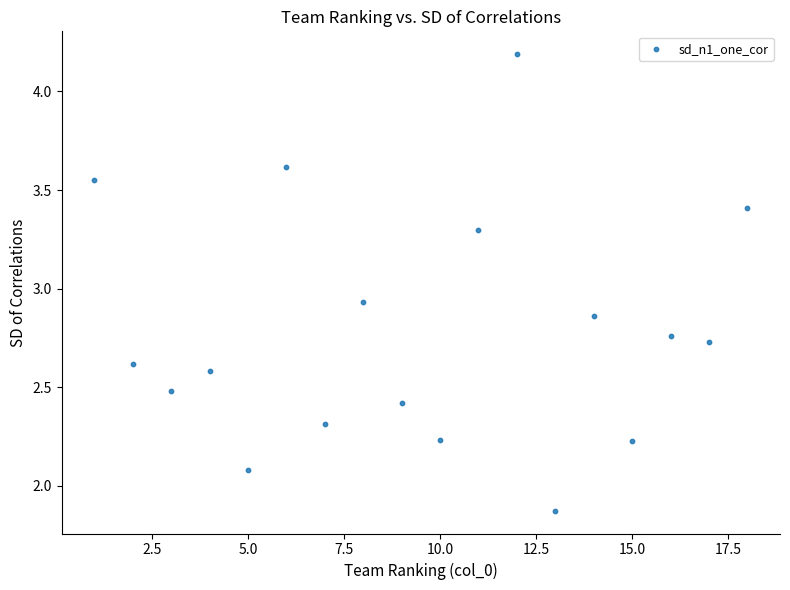

What is the range of X values (max minus min)?

17.0